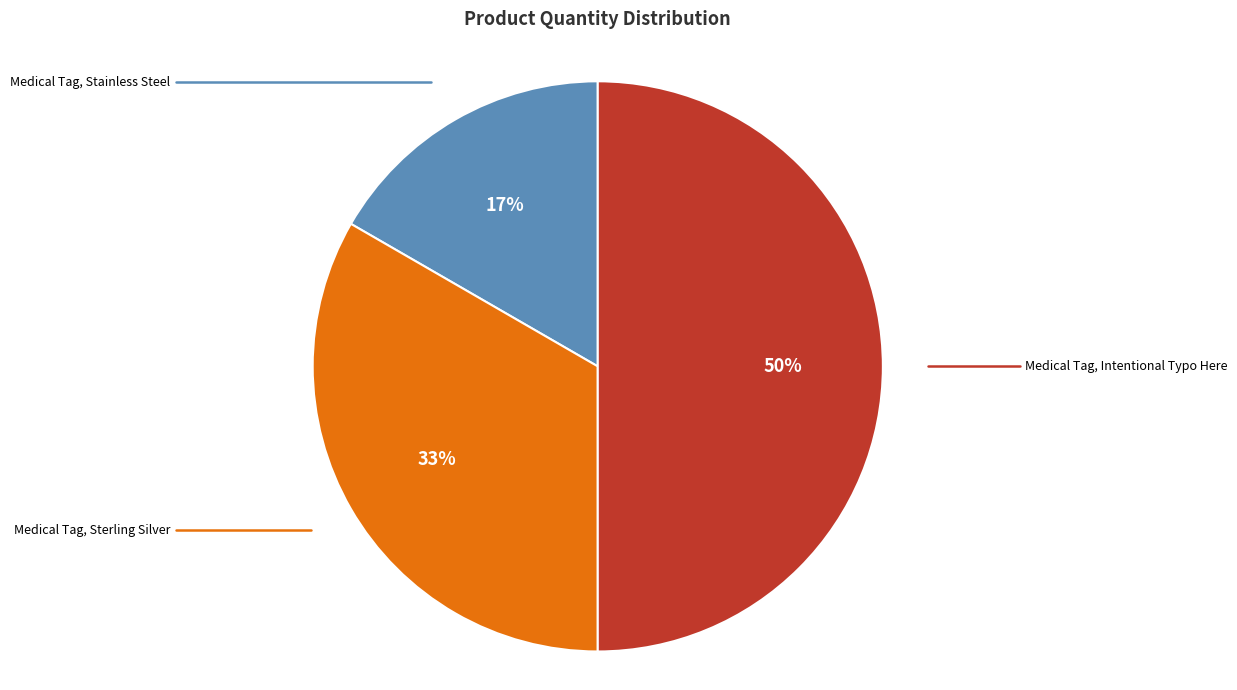

To the nearest percent, what is the difference between the largest and smallest slice percentages?

33%